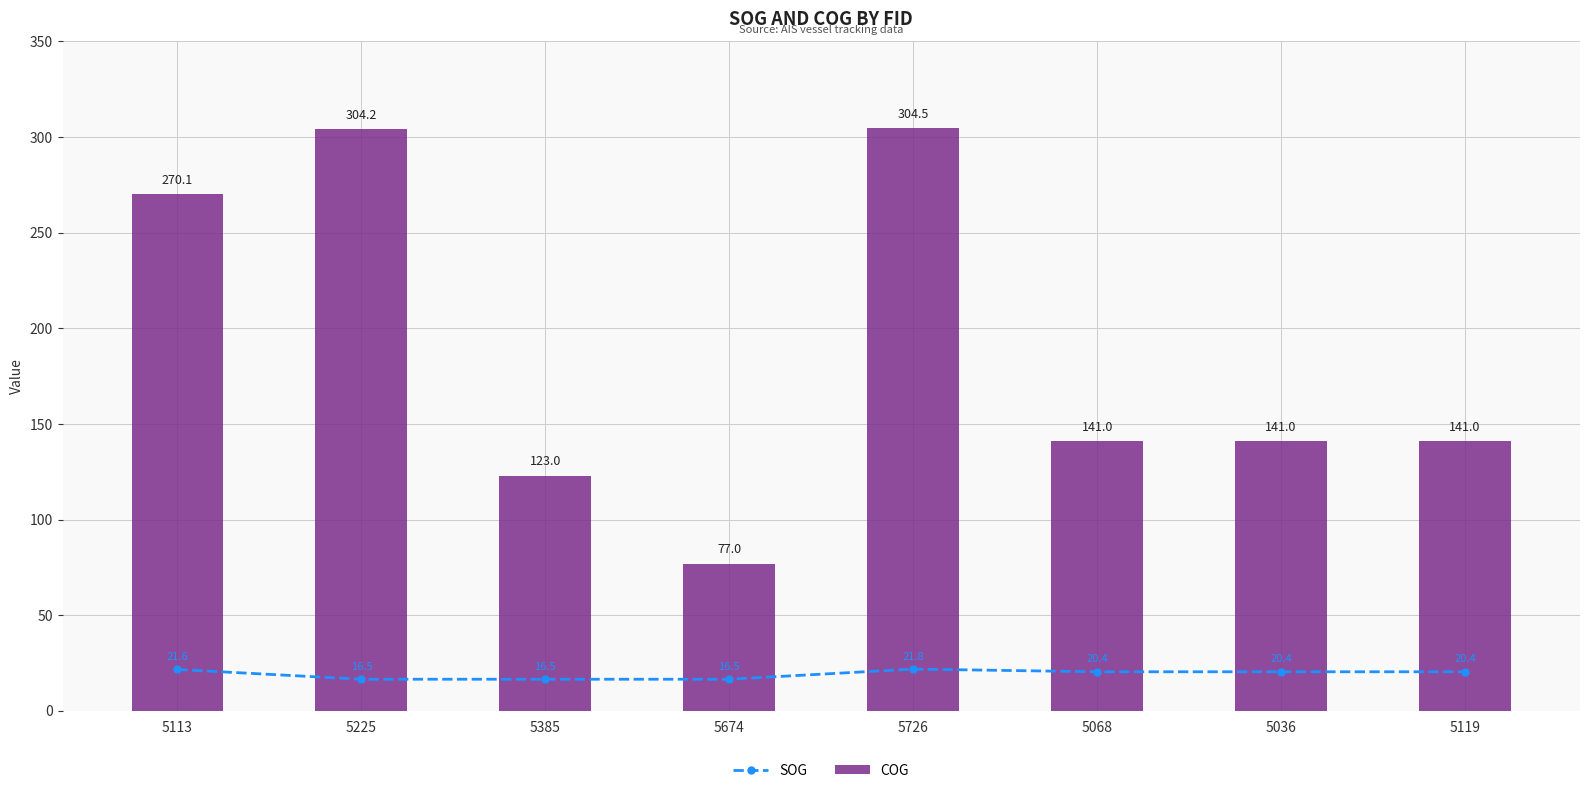

What is the difference between the second highest and minimum values in the COG series?

227.2